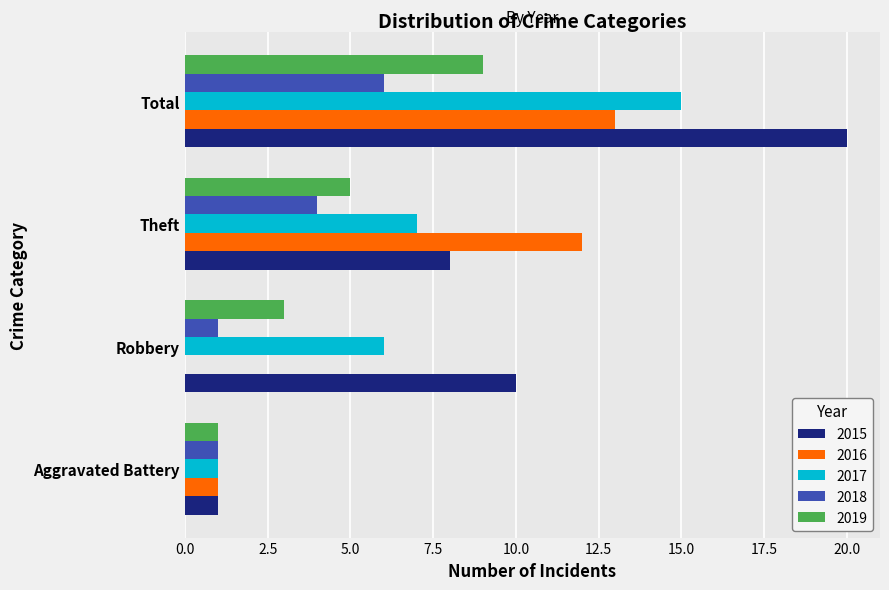

How many data points does each series have?

4